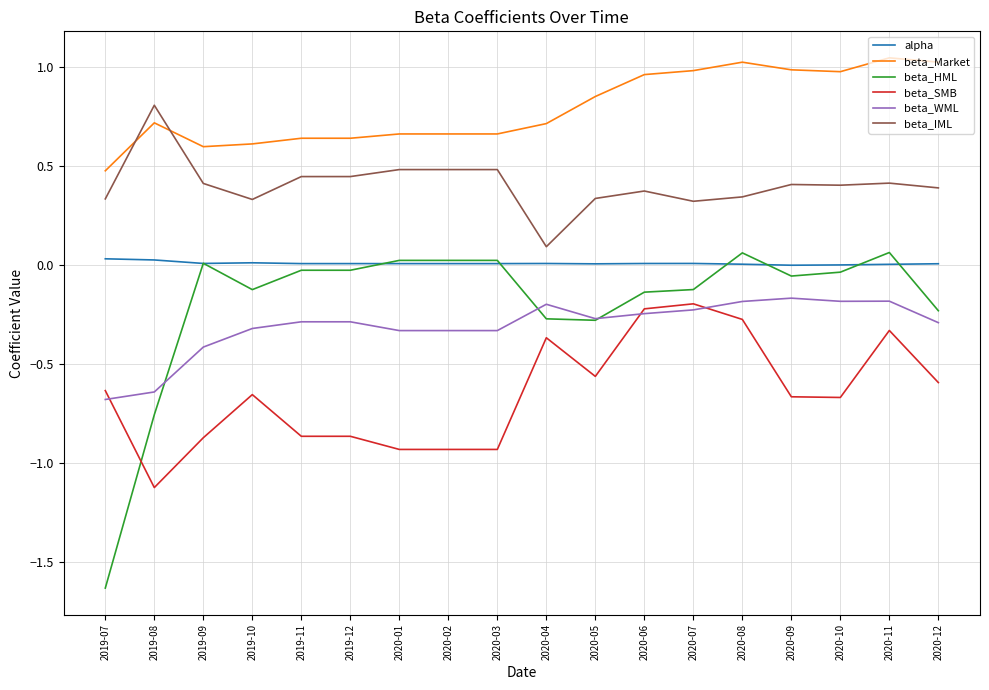

Between 2019-11 and 2020-11, which series saw the biggest shift?

beta_SMB